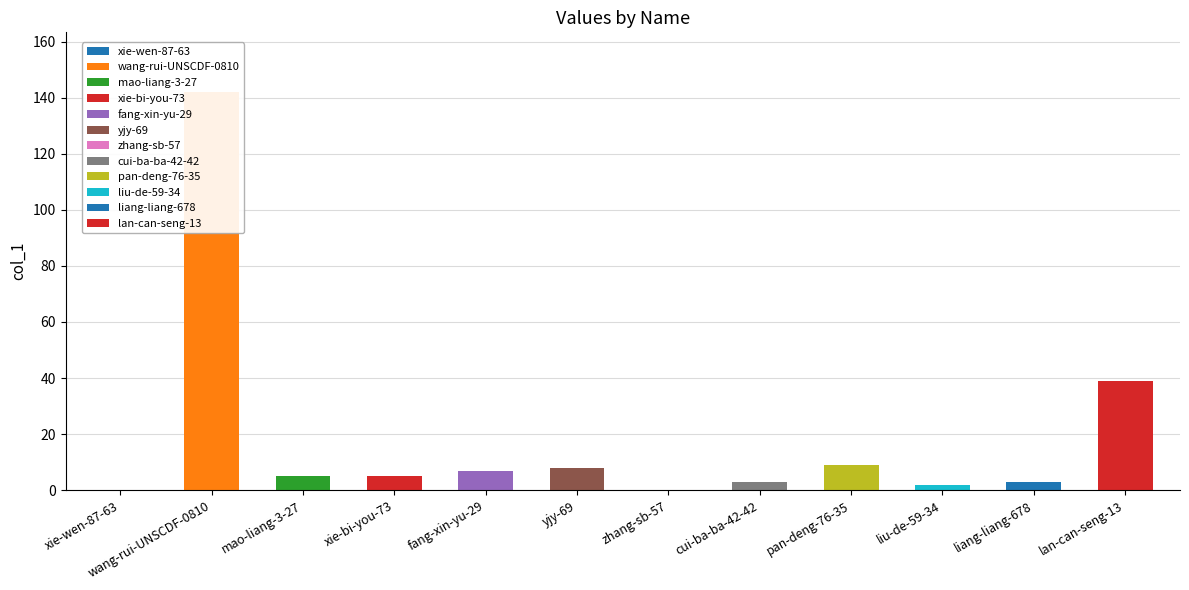

True or false: the data shows 41 at wang-rui-UNSCDF-0810.

False